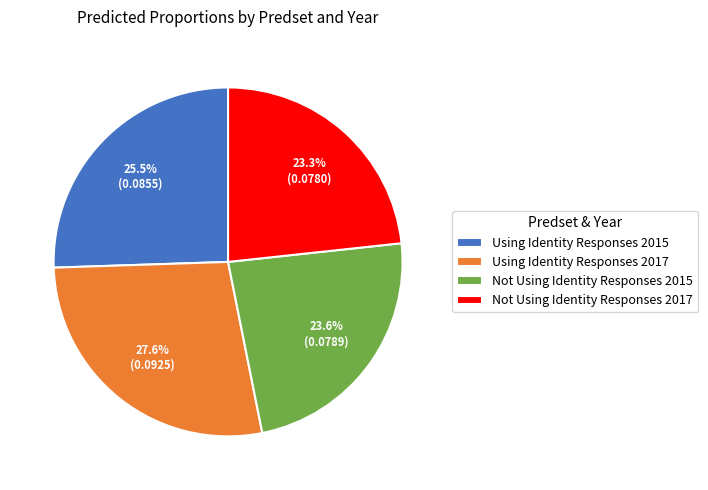

Is it true that Not Using Identity Responses 2017 is 23% of the pie?

True